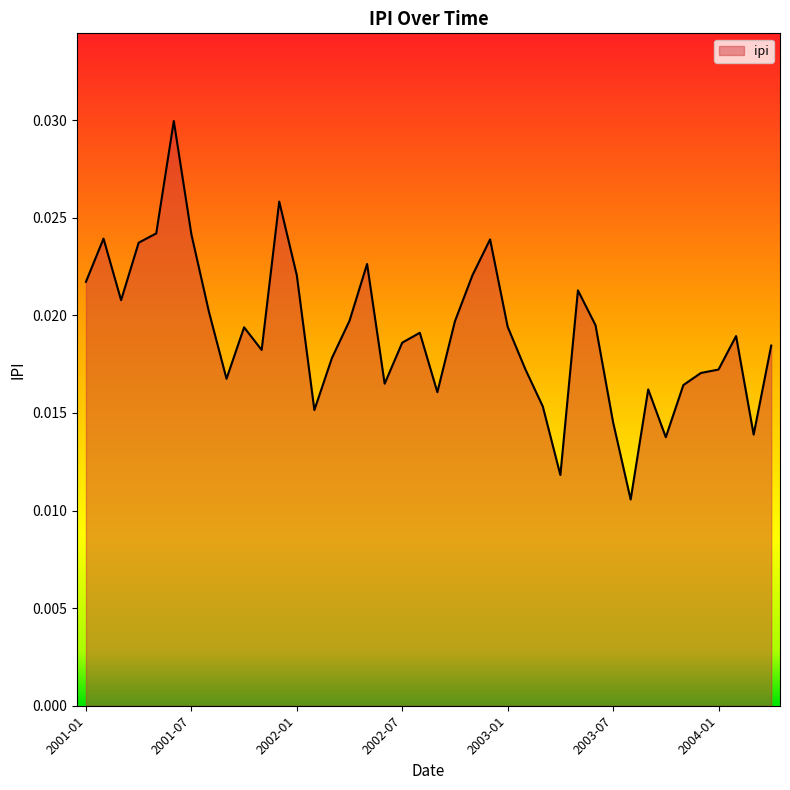

How many lines are shown in the chart?

1